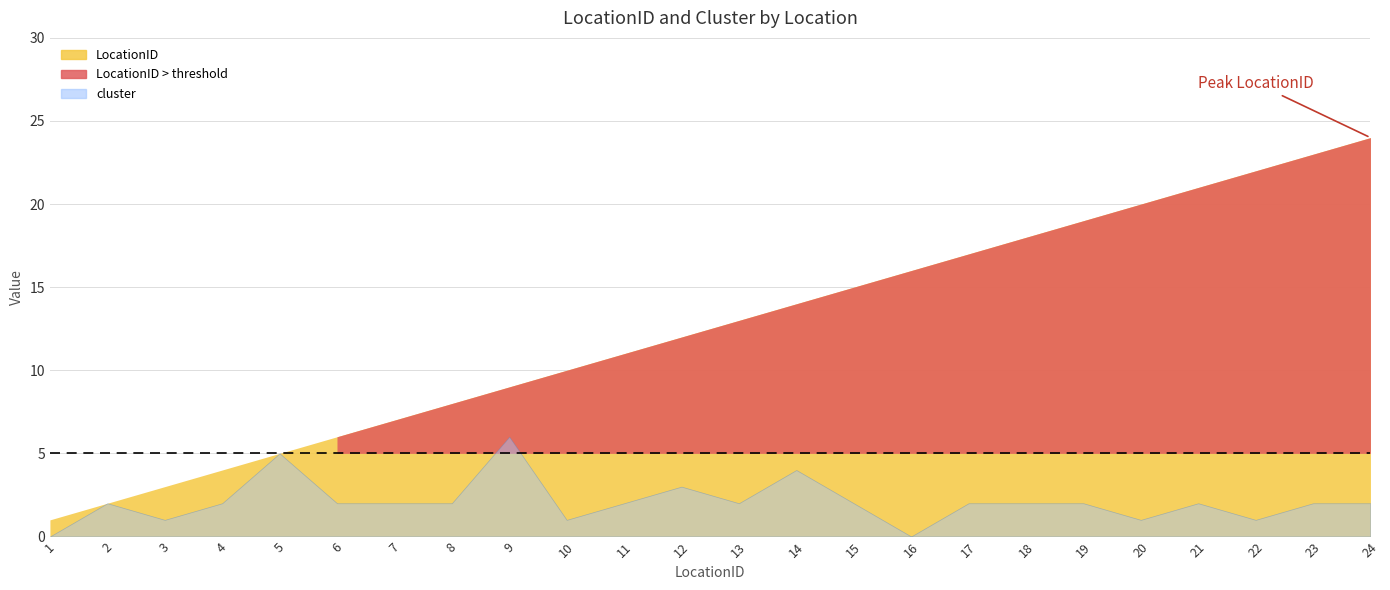

Which series has the widest spread of values?

LocationID